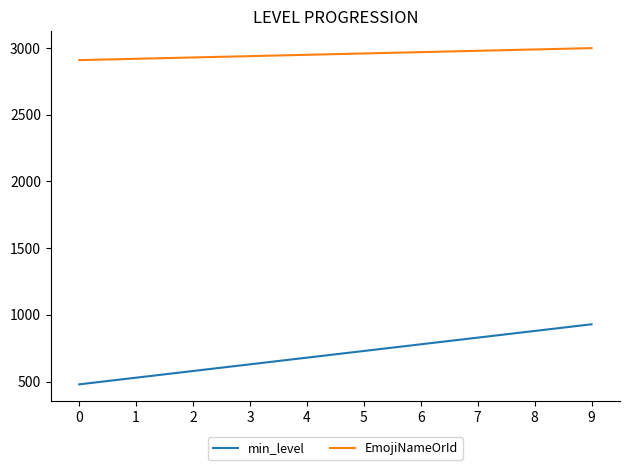

True or false: min_level and EmojiNameOrId intersect in this chart.

False